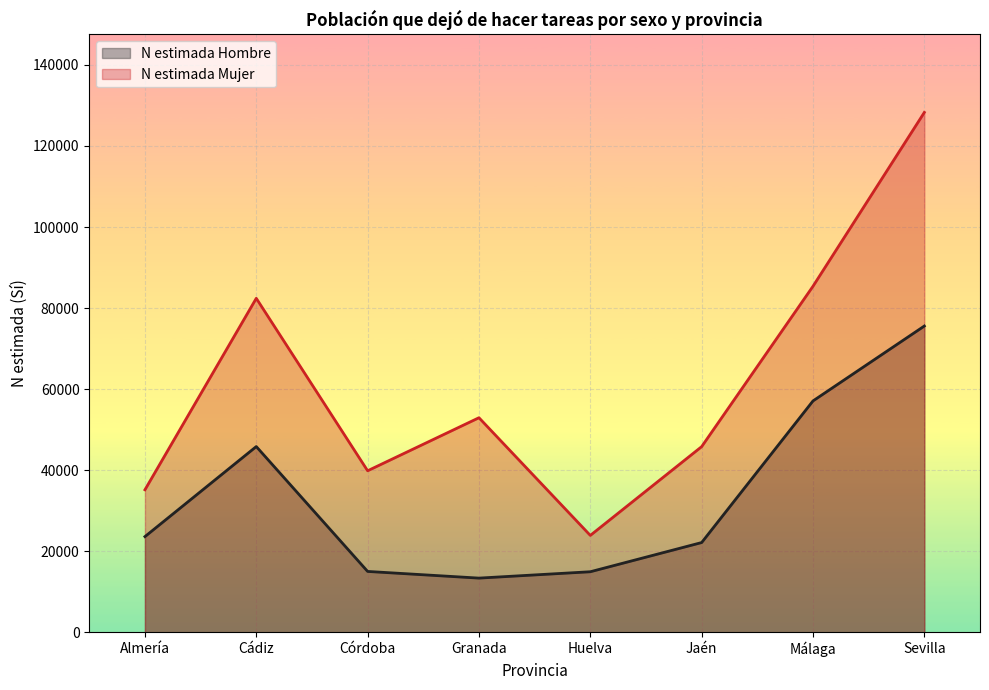

True or false: N estimada Hombre and N estimada Mujer cross at least once.

False